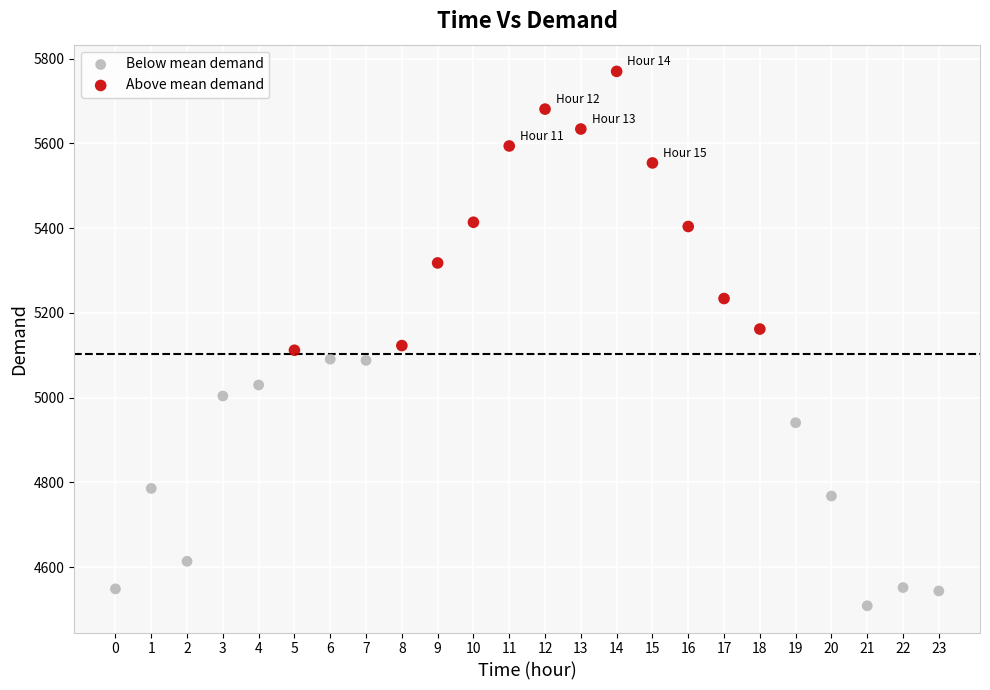

Which series contains the lowest Y value?

Below mean demand